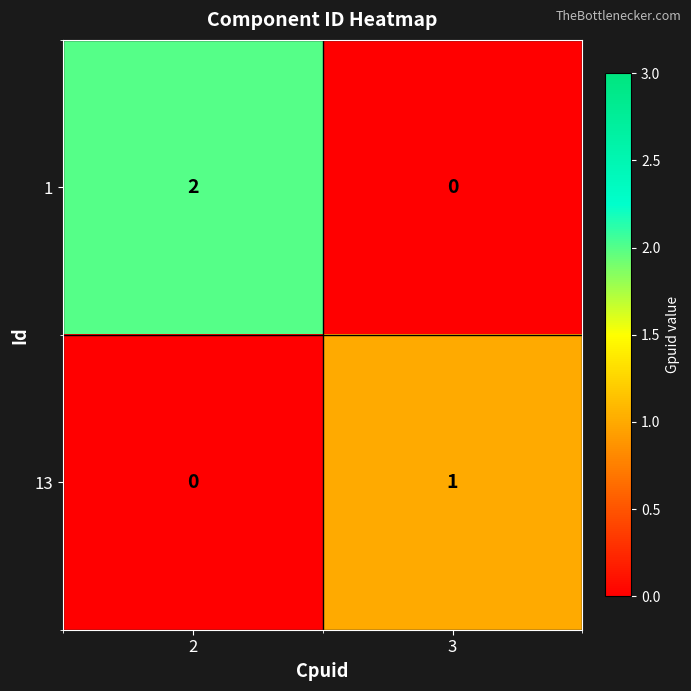

How many data points in 1 are less than 2?

1